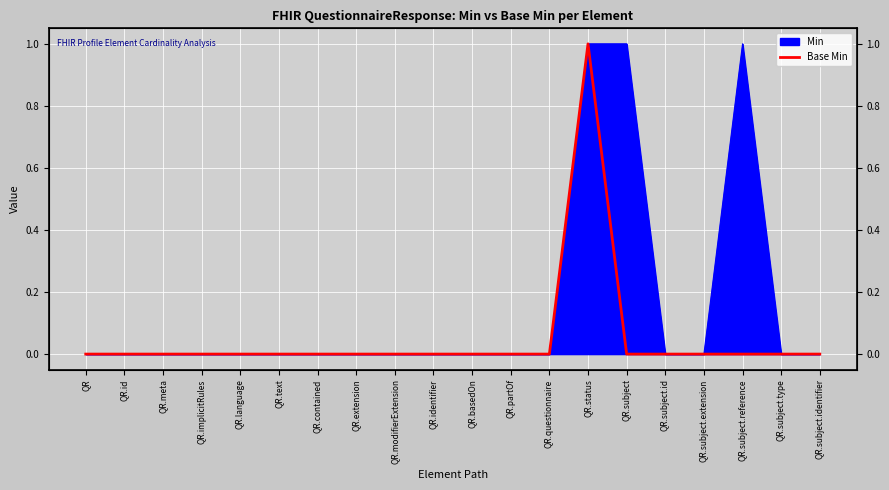

At which category does the data reach its first local peak?

QR.status